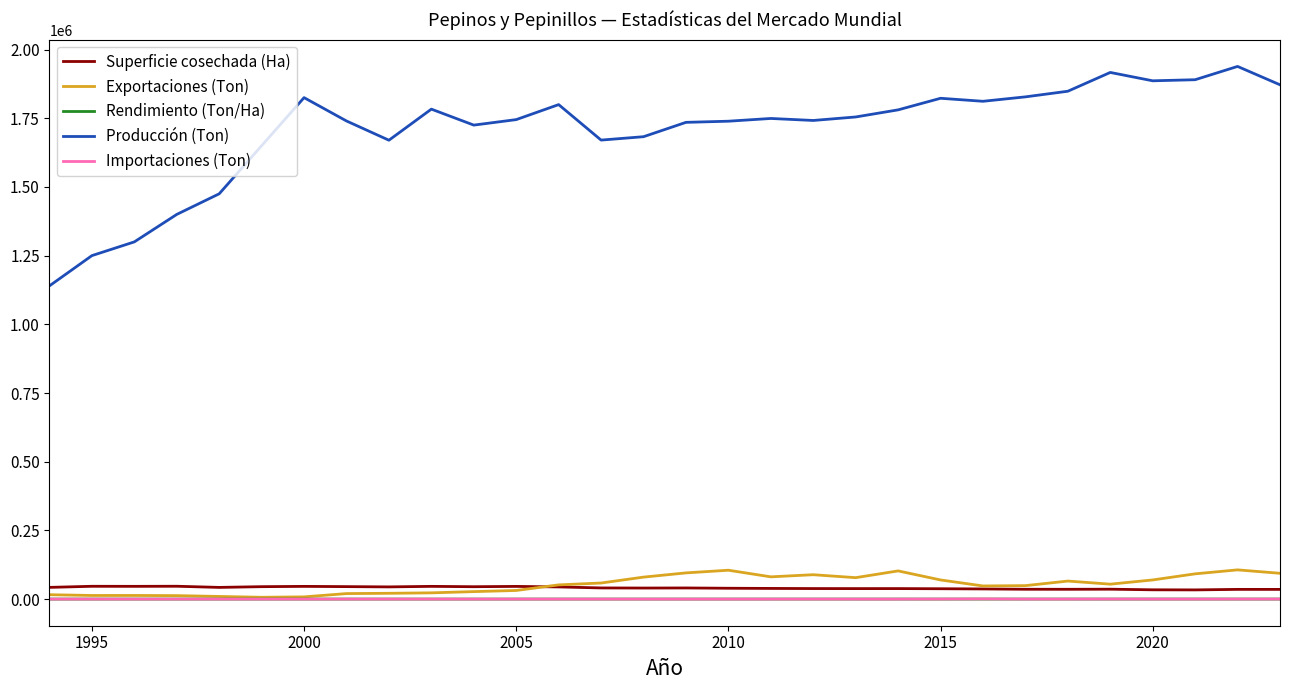

Which series has the largest range (max minus min)?

Producción (Ton)